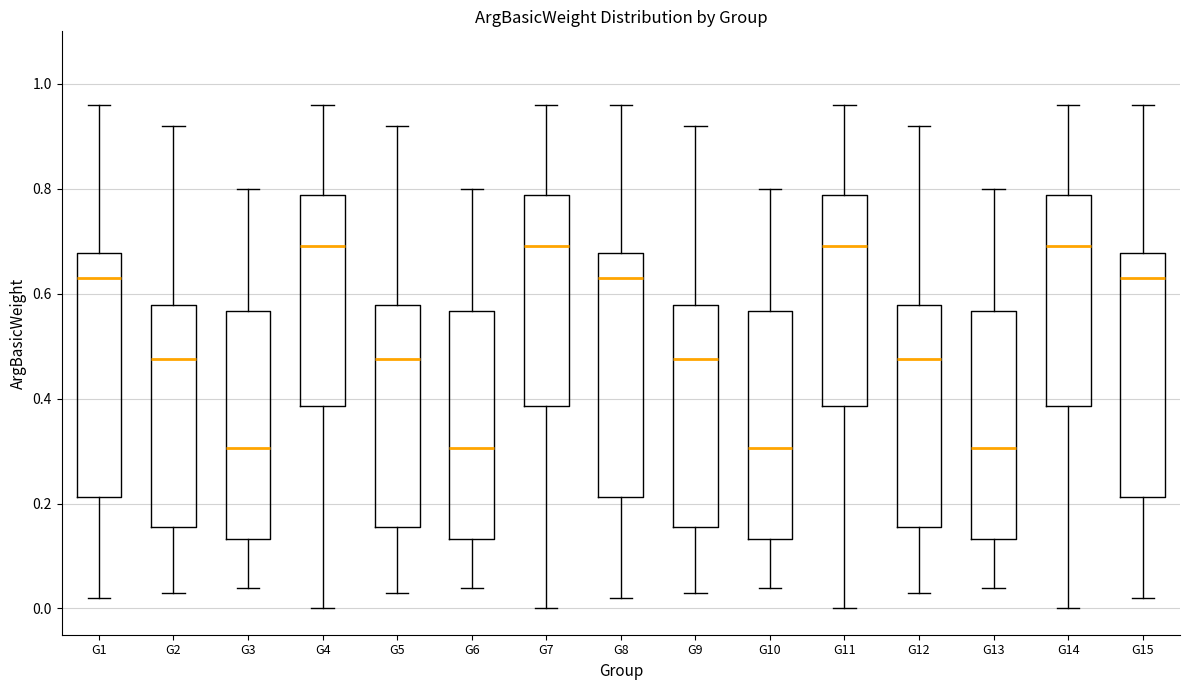

Reading left to right, transcribe this box plot: for each box, give where its median line is, the range the box spans, and where its two whiskers end, as read against the y-axis. The values are not printed on the chart, so give them approximately, as read against the axis.

G1: median 0.64, box 0.22 to 0.68, whiskers 0.02 to 0.96
G2: median 0.48, box 0.16 to 0.58, whiskers 0.04 to 0.92
G3: median 0.30, box 0.14 to 0.56, whiskers 0.04 to 0.80
G4: median 0.70, box 0.38 to 0.78, whiskers 0.00 to 0.96
G5: median 0.48, box 0.16 to 0.58, whiskers 0.04 to 0.92
G6: median 0.30, box 0.14 to 0.56, whiskers 0.04 to 0.80
G7: median 0.70, box 0.38 to 0.78, whiskers 0.00 to 0.96
G8: median 0.64, box 0.22 to 0.68, whiskers 0.02 to 0.96
G9: median 0.48, box 0.16 to 0.58, whiskers 0.04 to 0.92
G10: median 0.30, box 0.14 to 0.56, whiskers 0.04 to 0.80
G11: median 0.70, box 0.38 to 0.78, whiskers 0.00 to 0.96
G12: median 0.48, box 0.16 to 0.58, whiskers 0.04 to 0.92
G13: median 0.30, box 0.14 to 0.56, whiskers 0.04 to 0.80
G14: median 0.70, box 0.38 to 0.78, whiskers 0.00 to 0.96
G15: median 0.64, box 0.22 to 0.68, whiskers 0.02 to 0.96